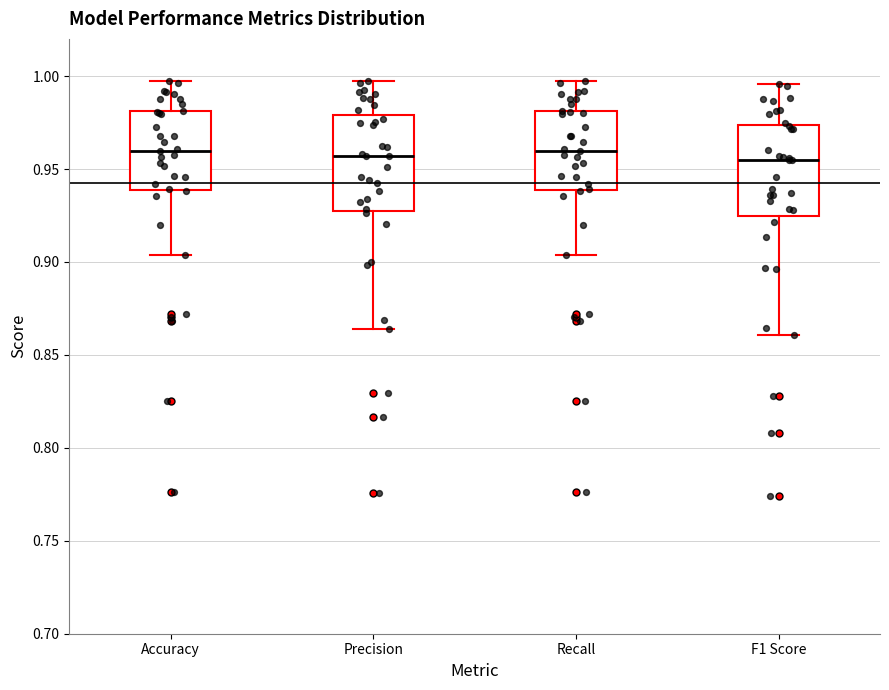

Reading left to right, read every box against the y-axis: the position of its median line, the range the box covers, and the ends of its whiskers. The values are not printed on the chart, so give them approximately, as read against the axis.

Accuracy: median 0.960, box 0.940 to 0.980, whiskers 0.905 to 0.995
Precision: median 0.955, box 0.925 to 0.980, whiskers 0.865 to 0.995
Recall: median 0.960, box 0.940 to 0.980, whiskers 0.905 to 0.995
F1 Score: median 0.955, box 0.925 to 0.975, whiskers 0.860 to 0.995